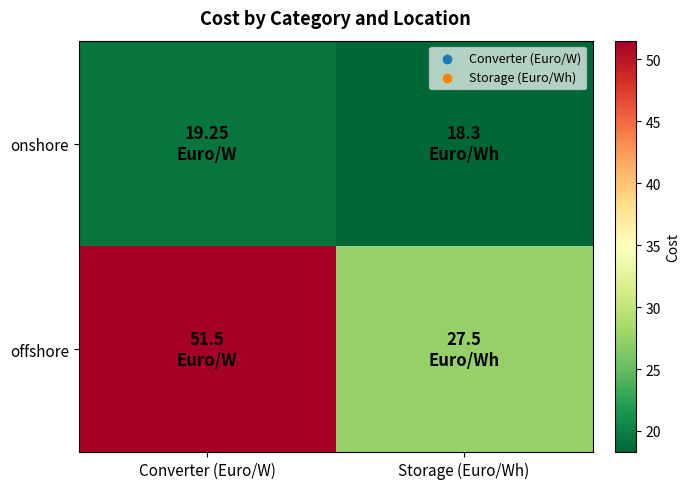

What is the maximum value shown in the chart?

51.5